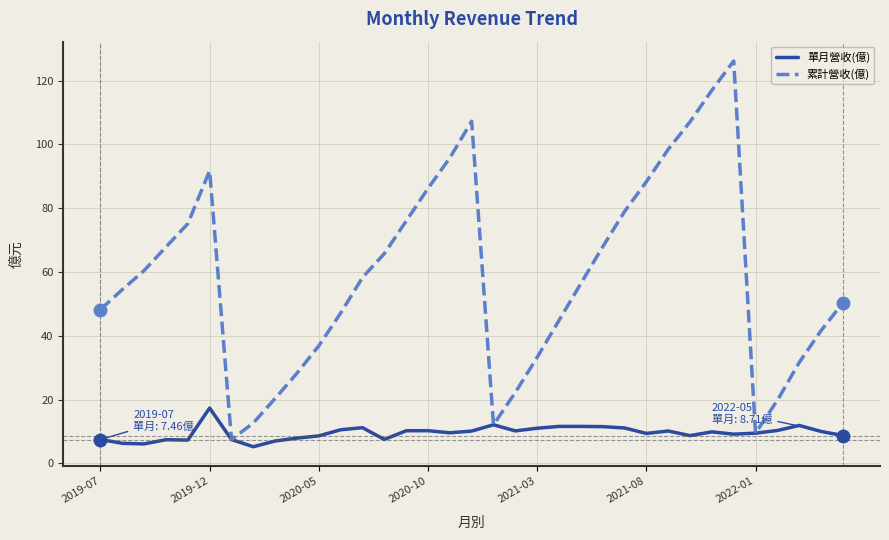

Which series has the largest total across all categories?

累計營收(億)